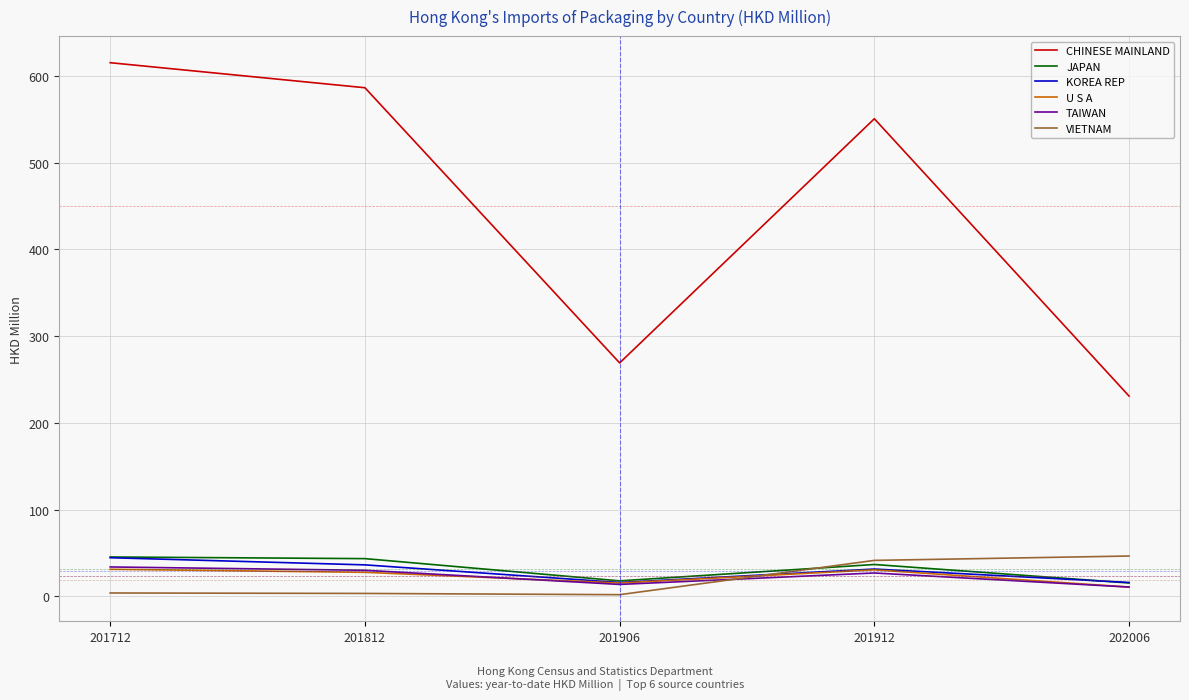

What is the spread (max minus min) of values at 201912?

523.8